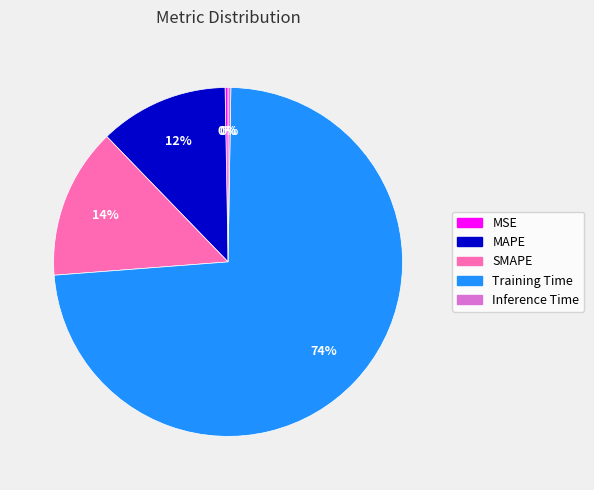

Which slice is the largest?

Training Time